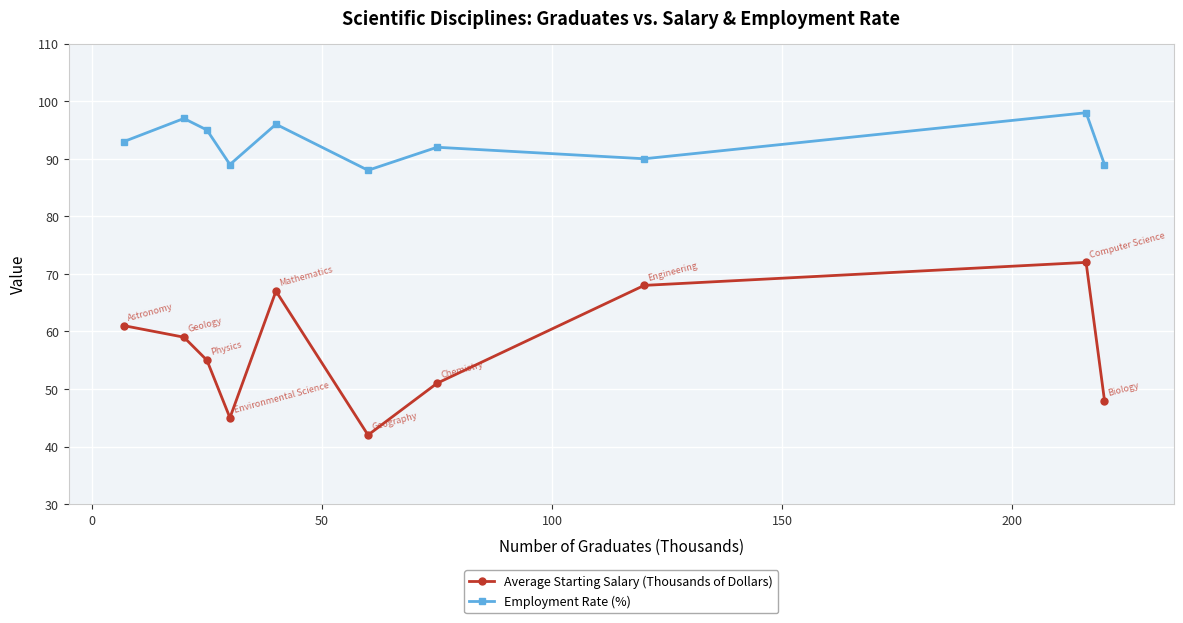

At how many categories does at least one series exceed 51?

10